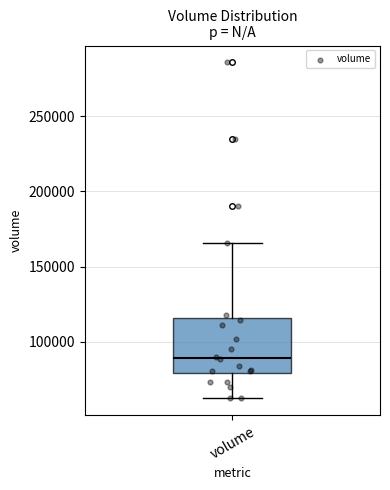

Where is the upper edge of the box for volume on the y-axis? The values are not printed on the chart, so give them approximately, as read against the axis.

115000